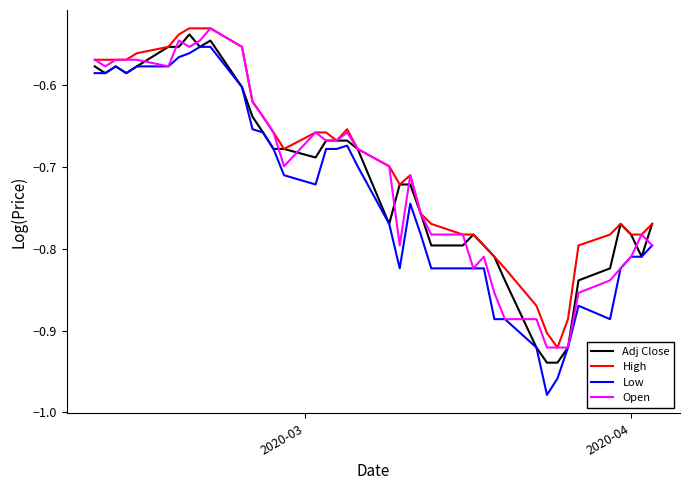

True or false: Adj Close and Open cross at least once.

True